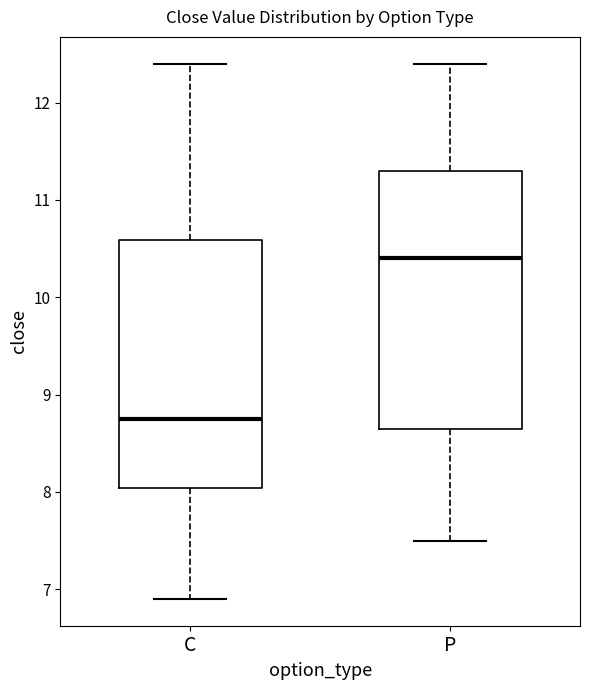

Where is the upper edge of the box for C on the y-axis? The values are not printed on the chart, so give them approximately, as read against the axis.

10.6